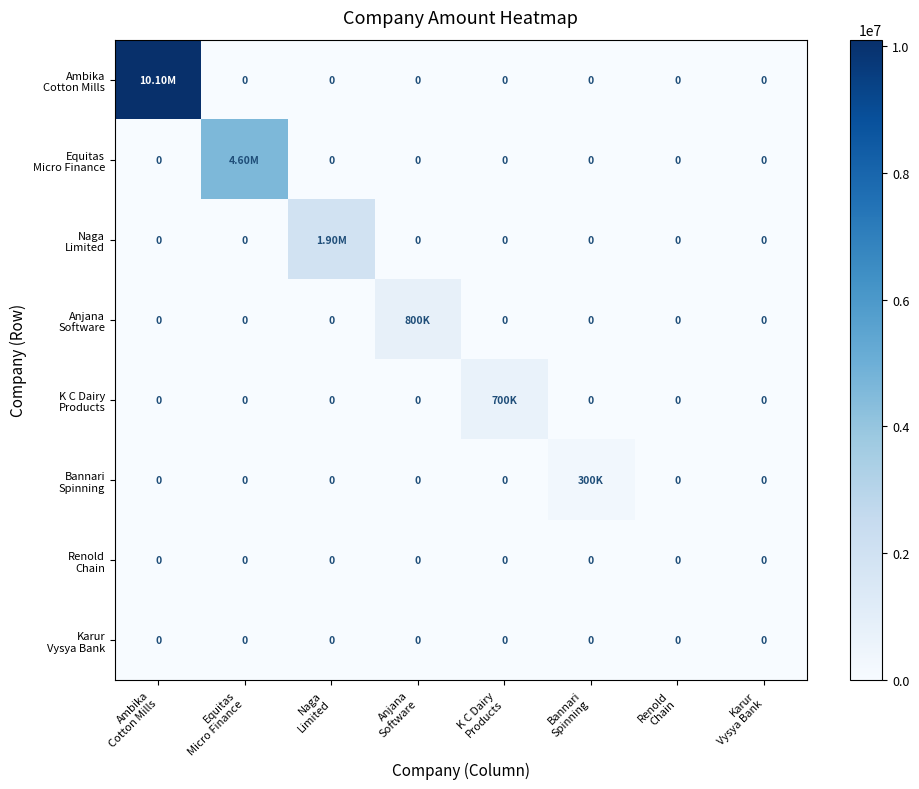

Which label corresponds to the largest value in the chart?

Ambika
Cotton Mills